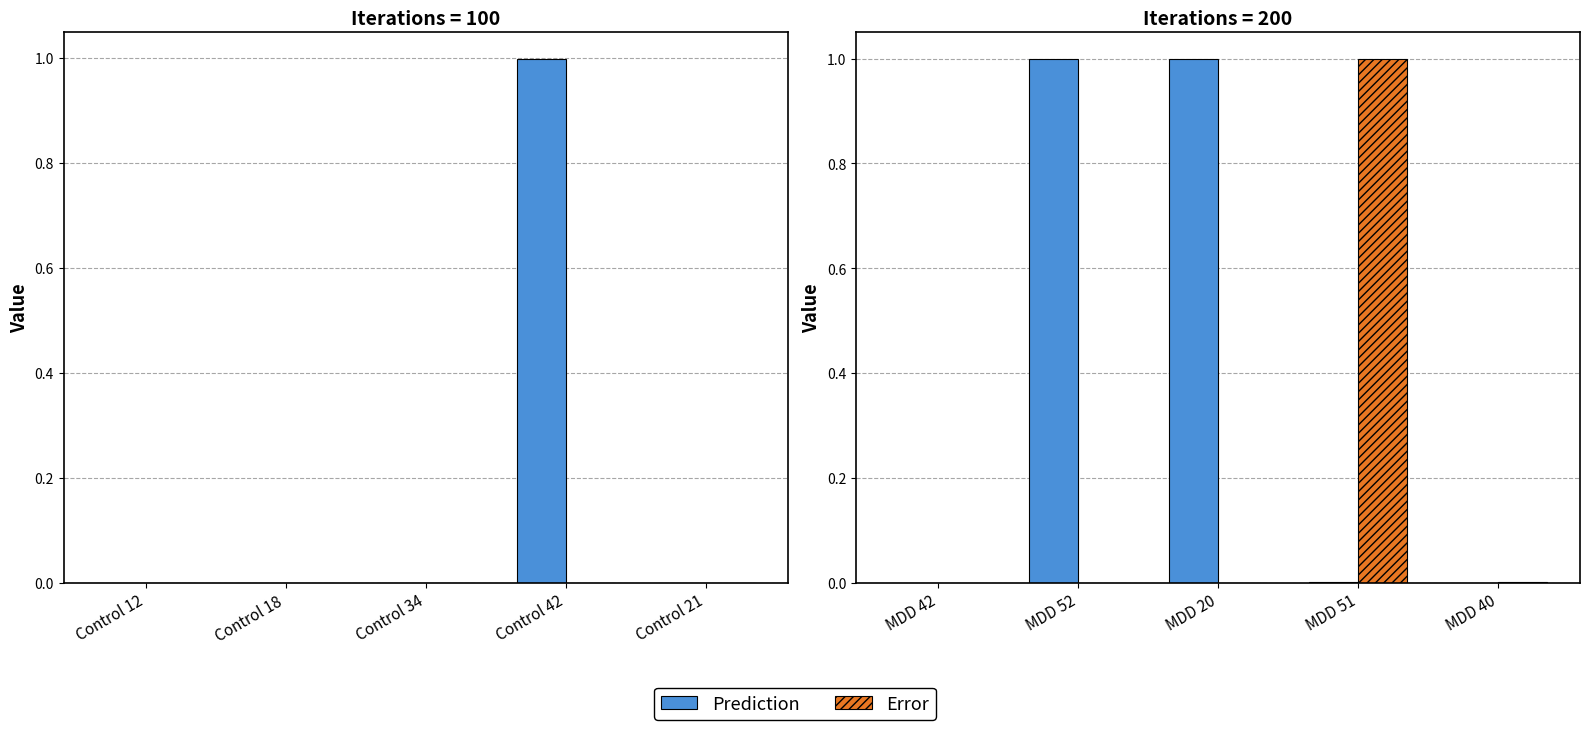

Which series changed the most between MDD 52 and MDD 20?

Prediction